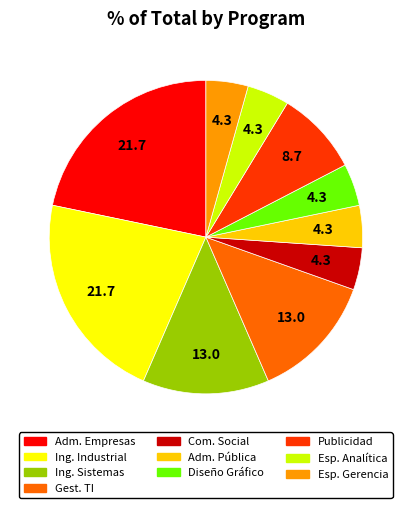

The Gest. TI slice represents 1% of the pie. True or false?

False